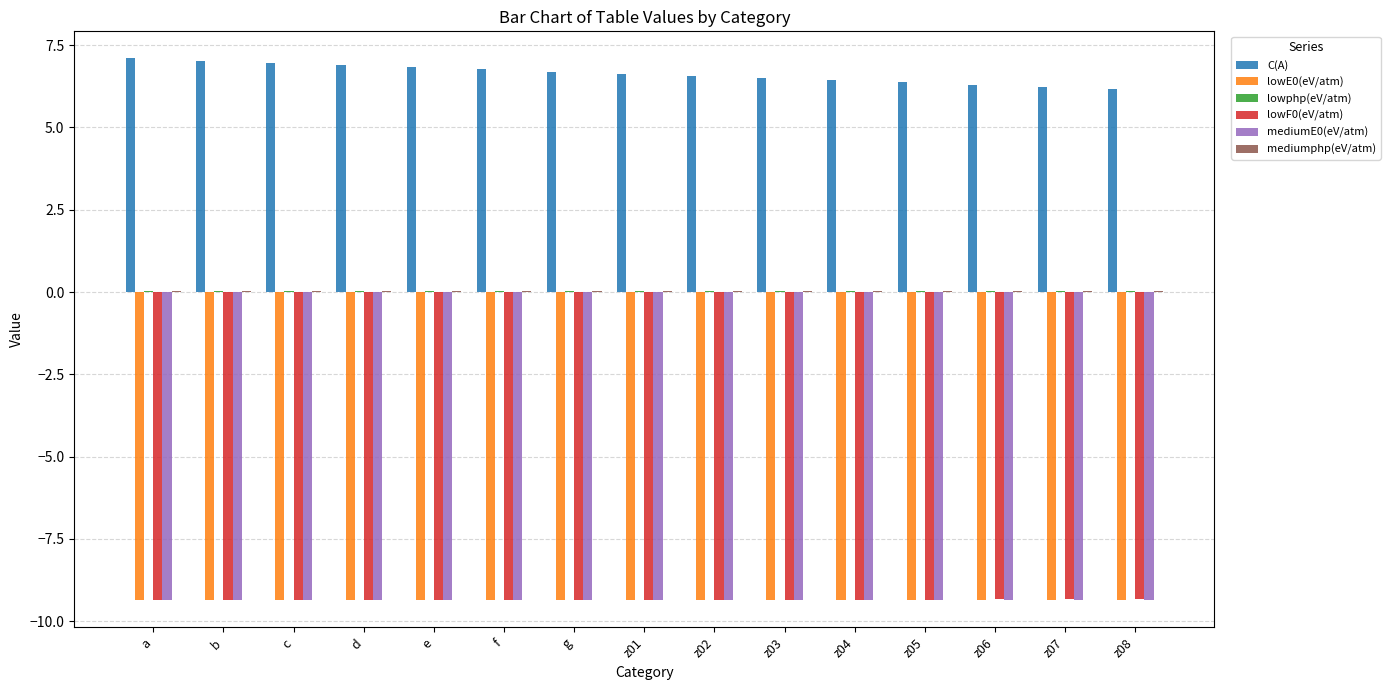

Which series has the largest total across all categories?

C(A)